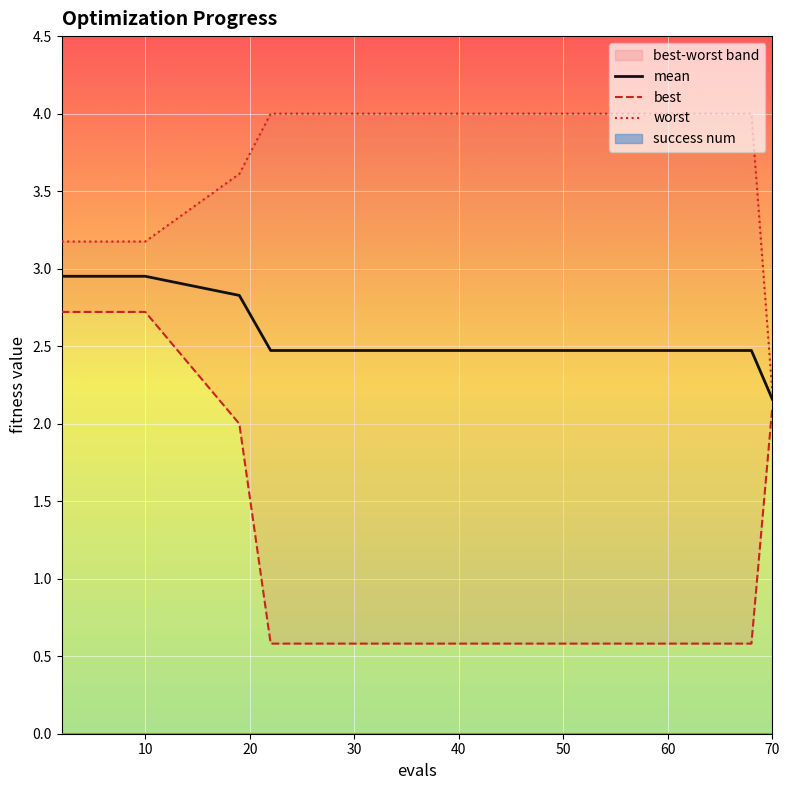

Which label corresponds to the smallest value in the chart?

60